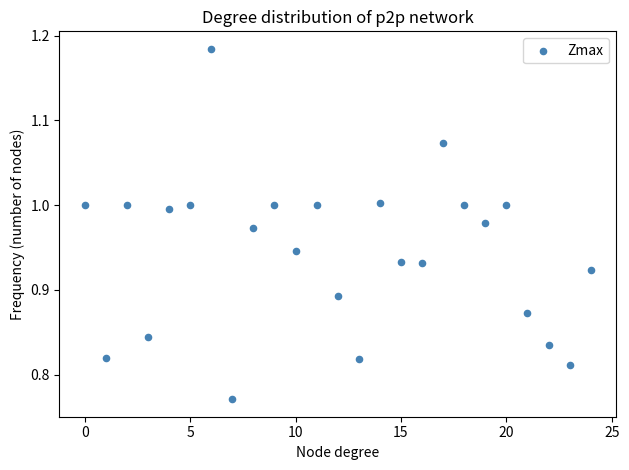

What is the range of Y values (max minus min)?

0.4